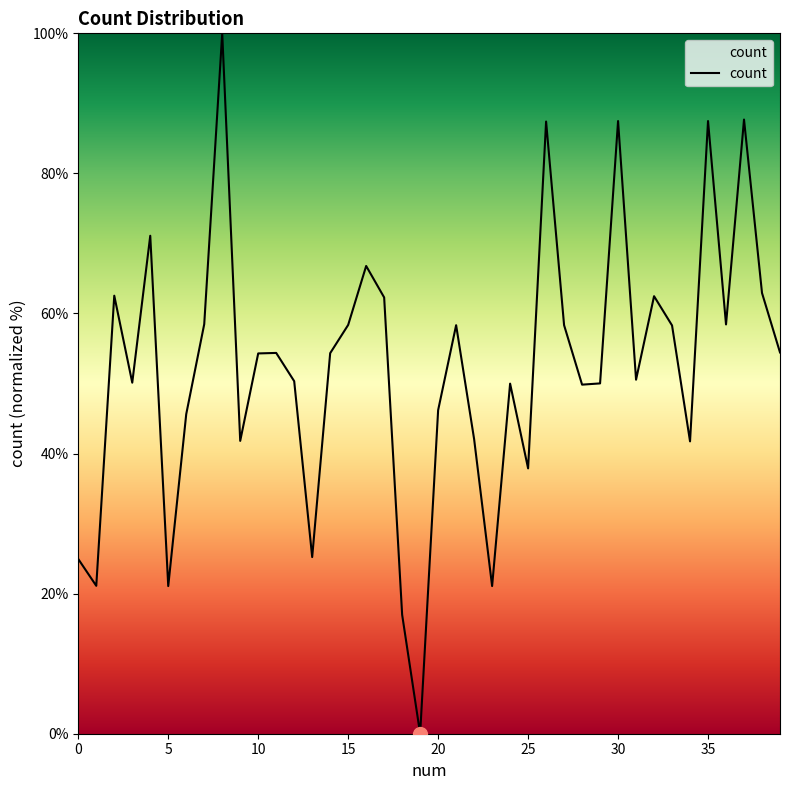

True or false: the data has more than 1 interior local peaks.

True